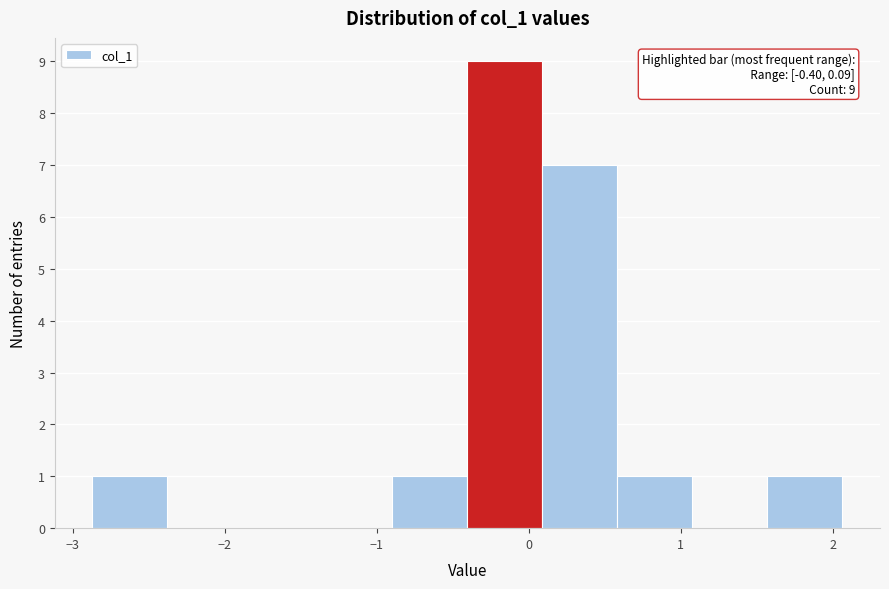

Over which range of the x-axis is the bar tallest?

-0.4 to 0.1